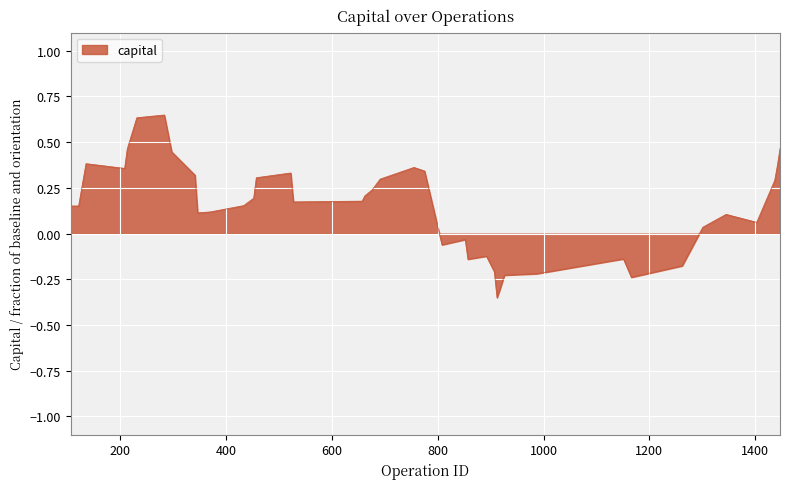

How many lines are shown in the chart?

1